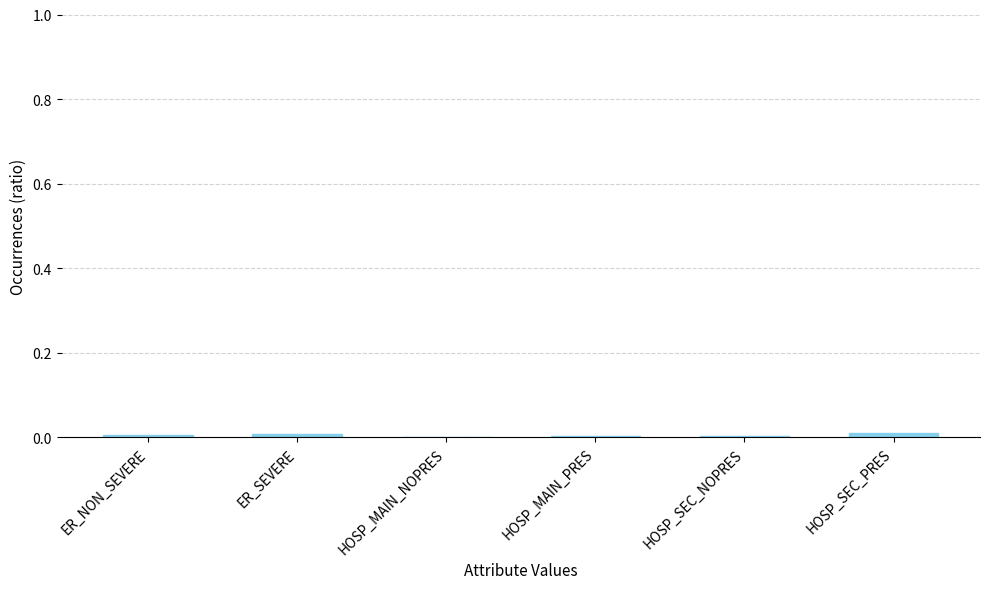

The value at HOSP_MAIN_NOPRES is 0.0. True or false?

True